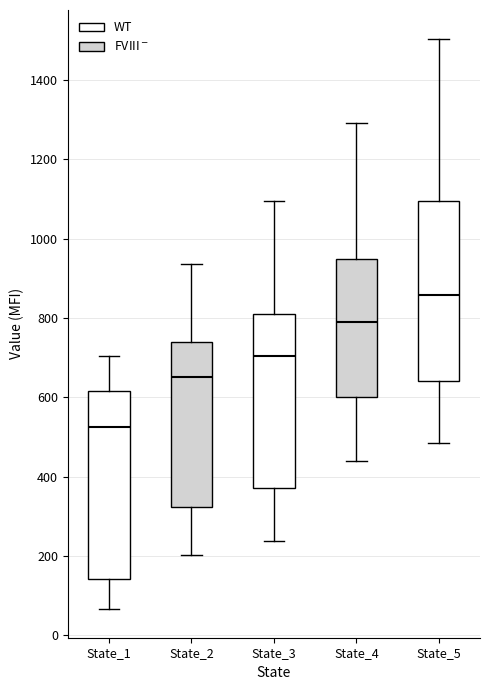

Which box's median line is the highest?

State_5